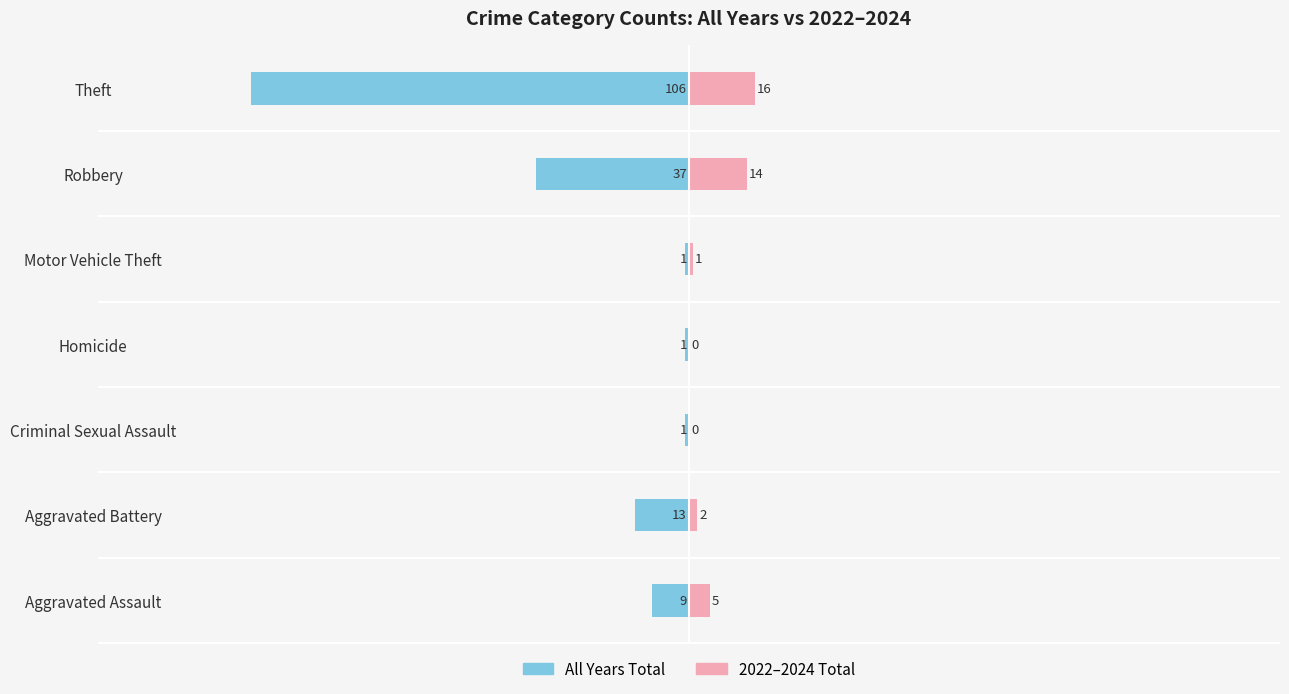

The value of All Years Total at Aggravated Assault is -14. True or false?

False